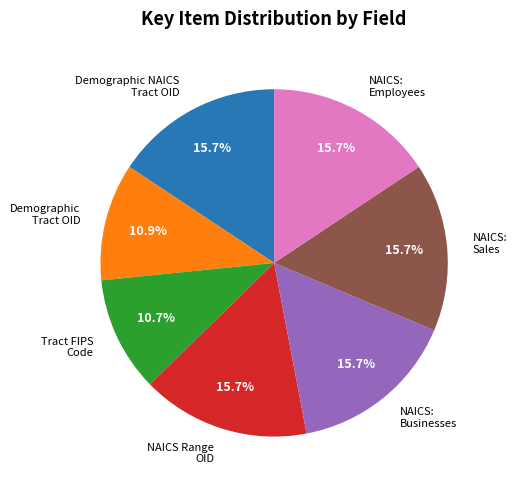

What is the ratio of the value at NAICS Range OID to the value at Demographic NAICS Tract OID?

1.0